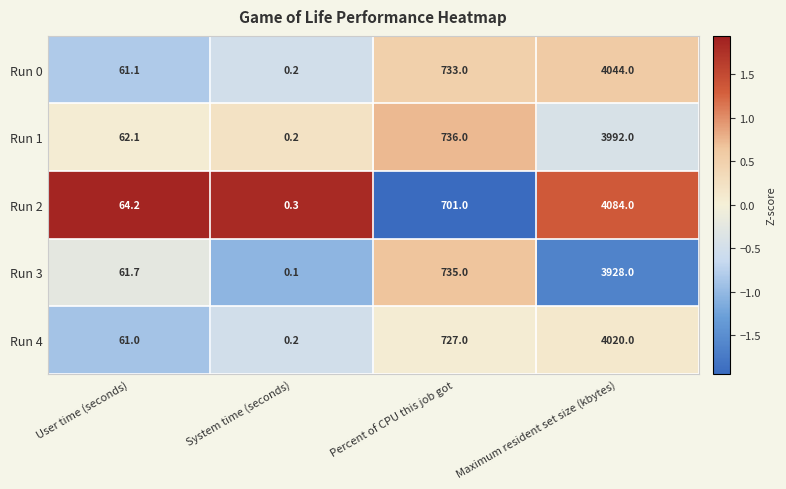

Reading right to left, extract all data points from this chart.

Run 0: Maximum resident set size (kbytes)=4044.0	Percent of CPU this job got=733.0	System time (seconds)=0.2	User time (seconds)=61.1
Run 1: Maximum resident set size (kbytes)=3992.0	Percent of CPU this job got=736.0	System time (seconds)=0.2	User time (seconds)=62.1
Run 2: Maximum resident set size (kbytes)=4084.0	Percent of CPU this job got=701.0	System time (seconds)=0.3	User time (seconds)=64.2
Run 3: Maximum resident set size (kbytes)=3928.0	Percent of CPU this job got=735.0	System time (seconds)=0.1	User time (seconds)=61.7
Run 4: Maximum resident set size (kbytes)=4020.0	Percent of CPU this job got=727.0	System time (seconds)=0.2	User time (seconds)=61.0